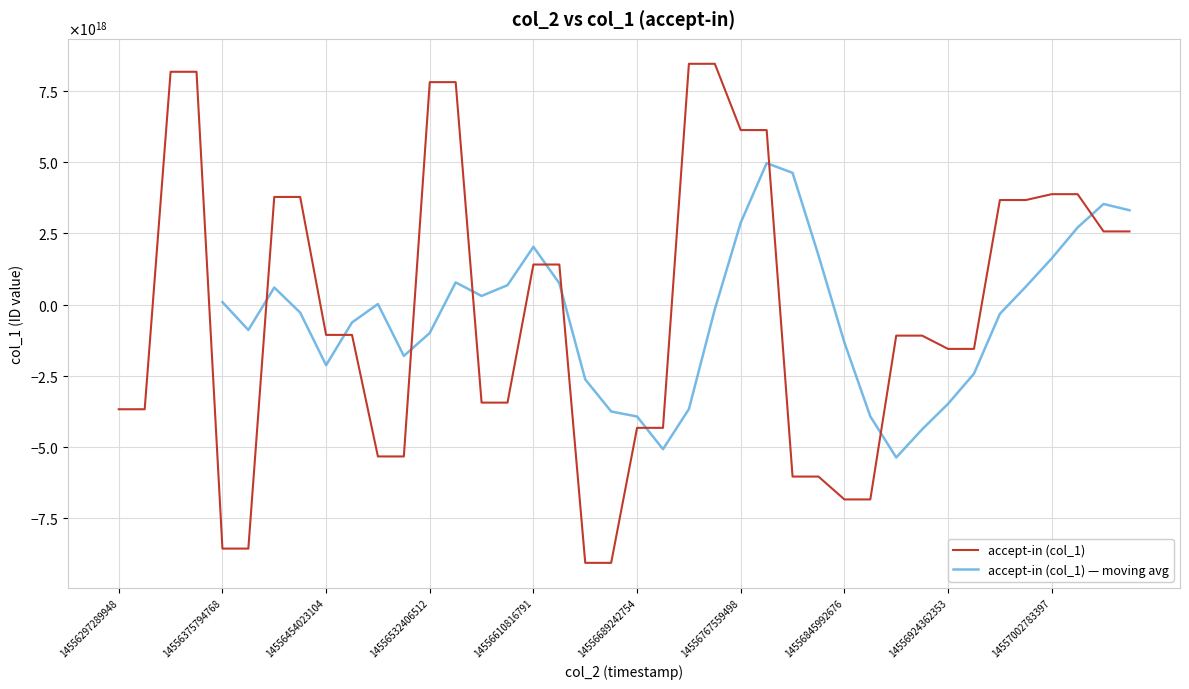

What is the difference between the maximum and minimum values?

17520364864820674560